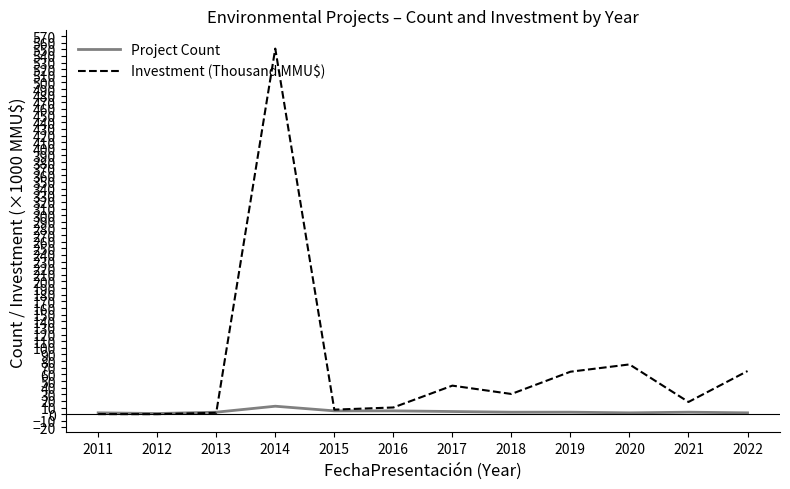

What is the total value across all series at 2021?

21.4